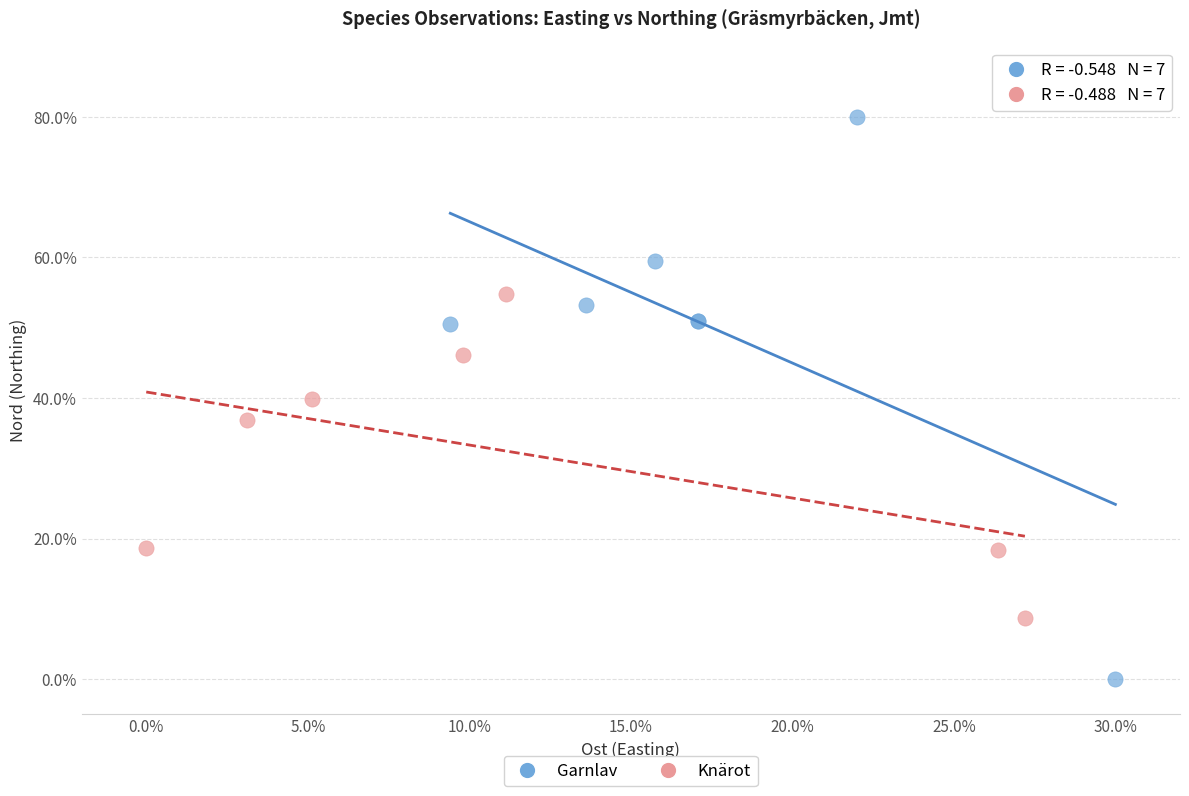

Which series has the largest Y range (max minus min)?

Garnlav